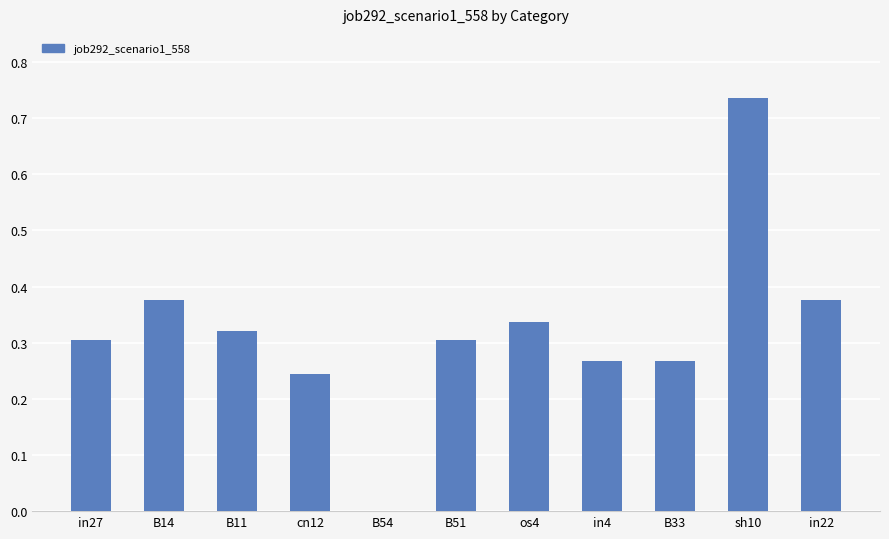

The value at os4 is 0.3. True or false?

True